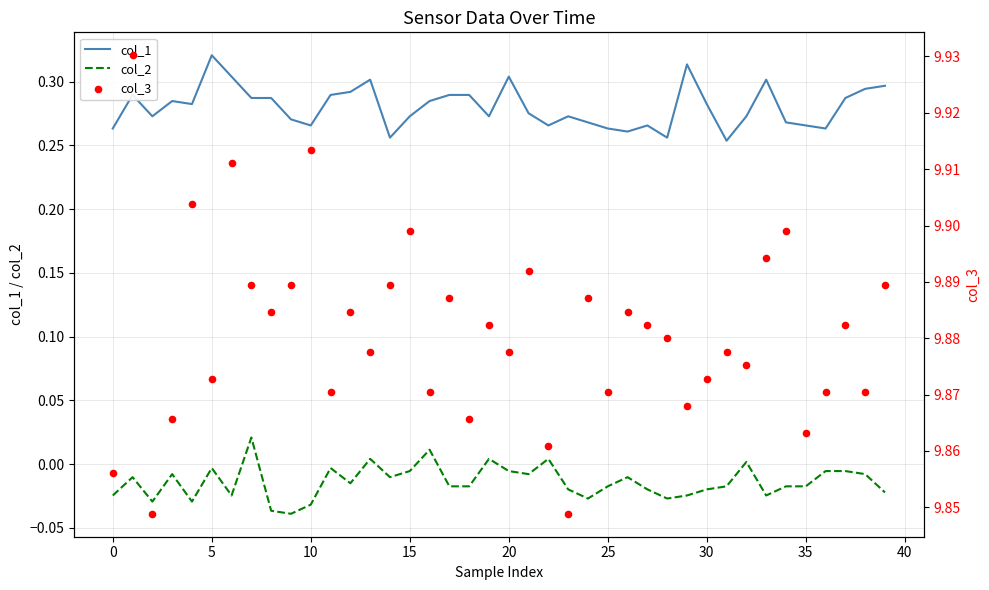

Which series has the largest Y range (max minus min)?

col_3